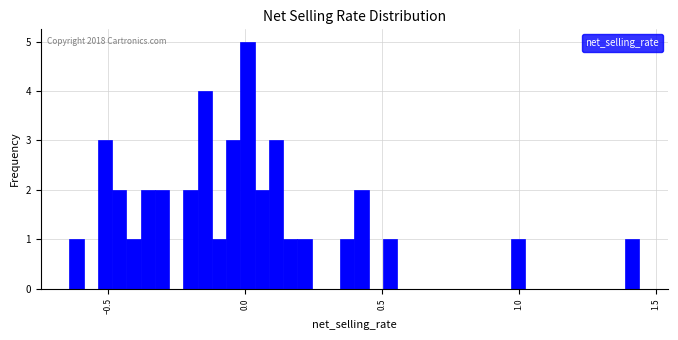

Around what value on the x-axis is the tallest bar? Give the approximate position of its centre, as read against the axis.

0.00